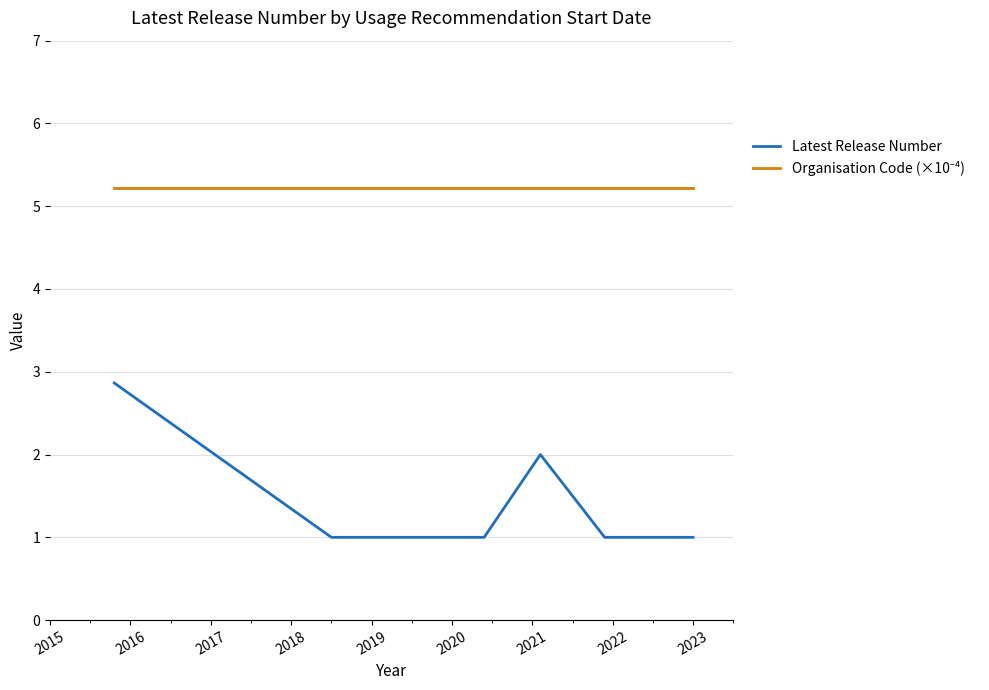

Does the chart display data point markers on the line(s)?

No